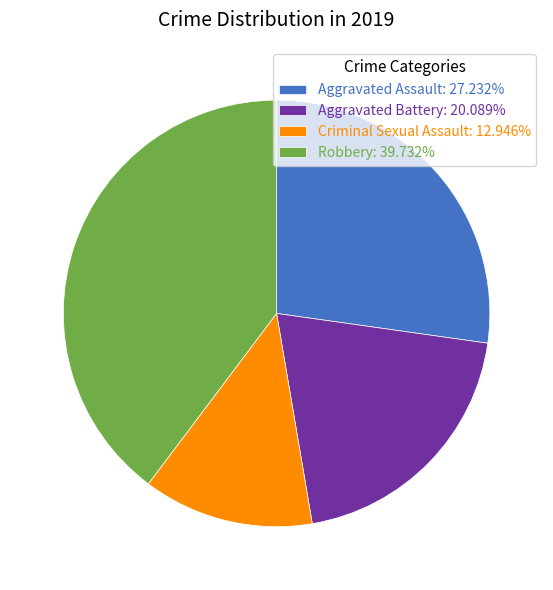

Which has a higher value, Aggravated Assault or Robbery?

Robbery